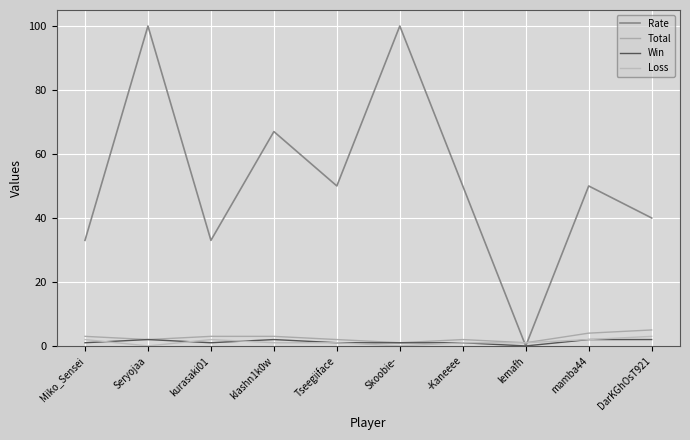

Count the number of categories in the chart.

10